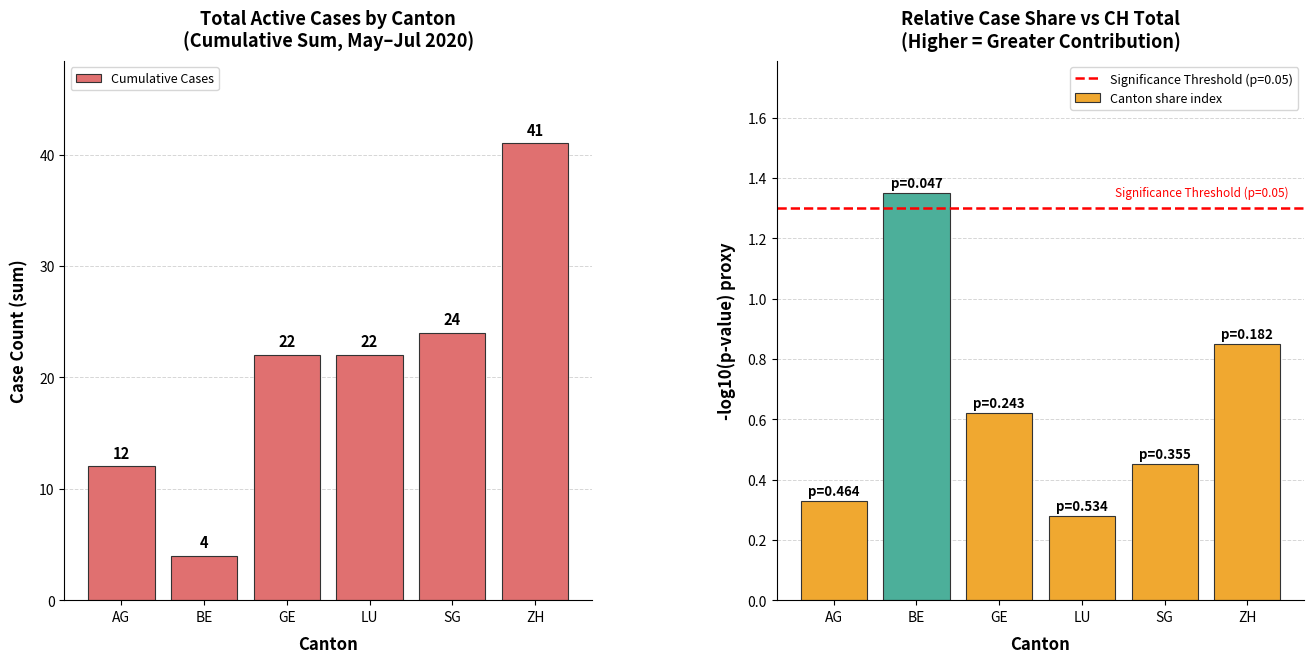

What is the total value across all series at SG?

24.4